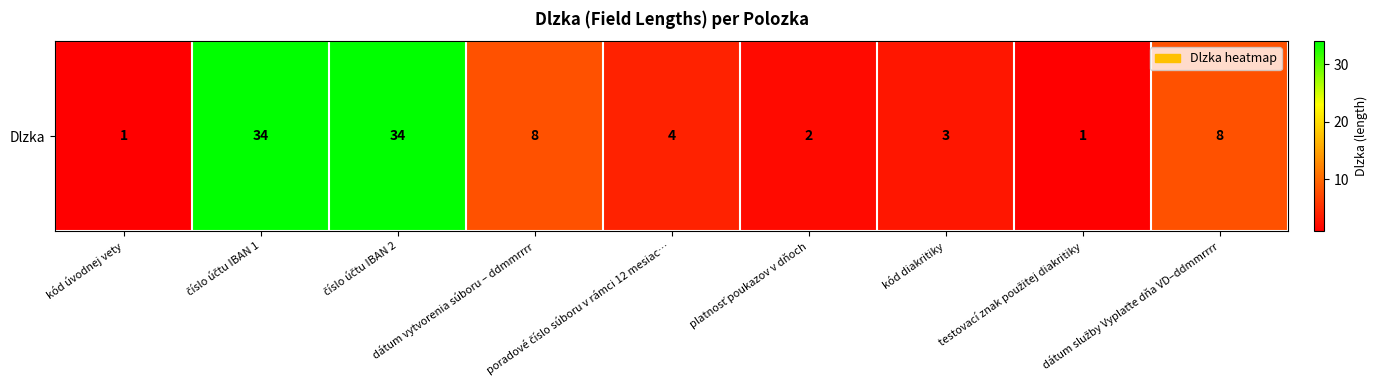

Reading right to left, list all the values displayed in this chart.

8	1	3	2	4	8	34	34	1